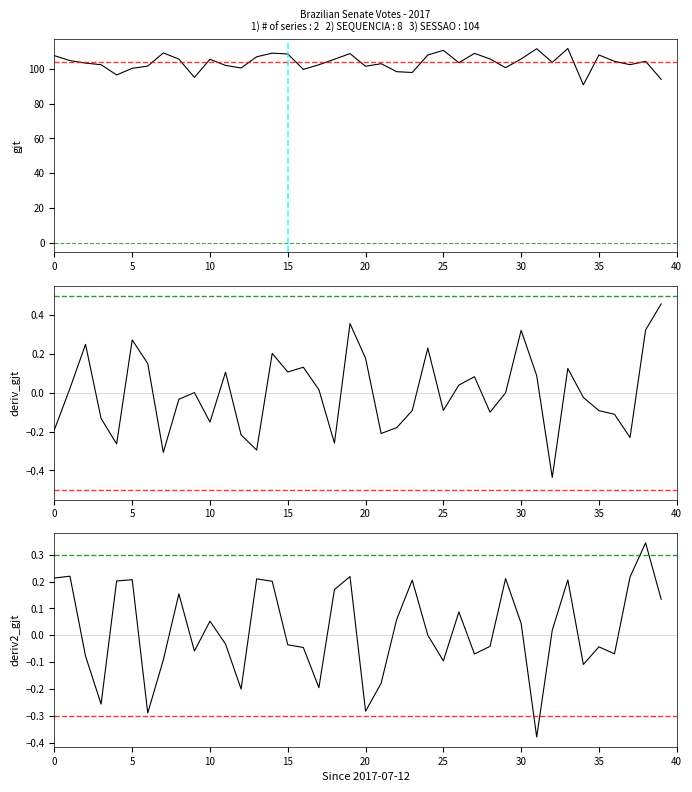

Rank the series by their maximum value, from lowest to highest.

deriv2_SEQUENCIA, deriv_SEQUENCIA, SESSAO